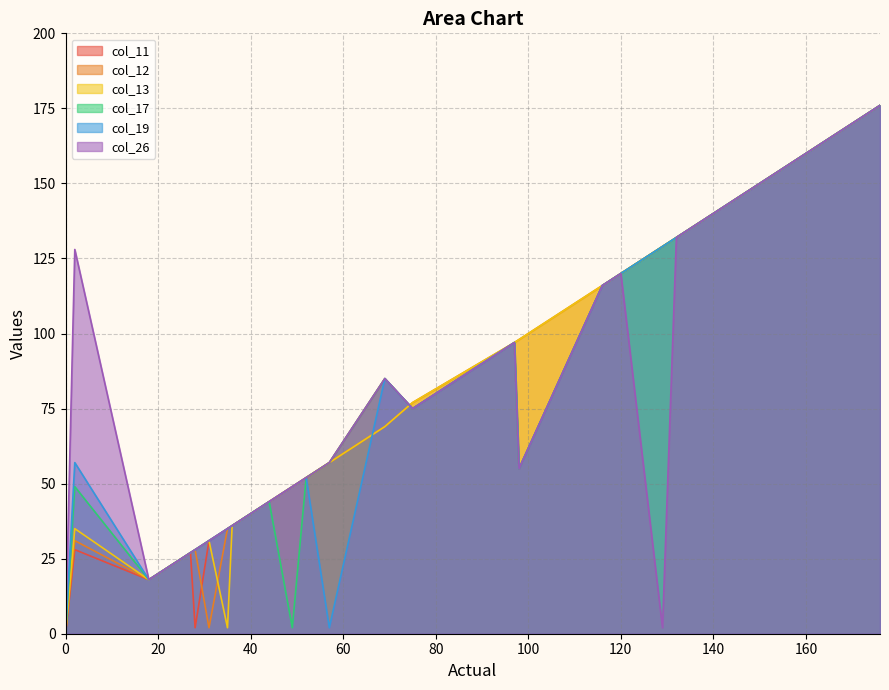

What is the greatest value displayed?

176